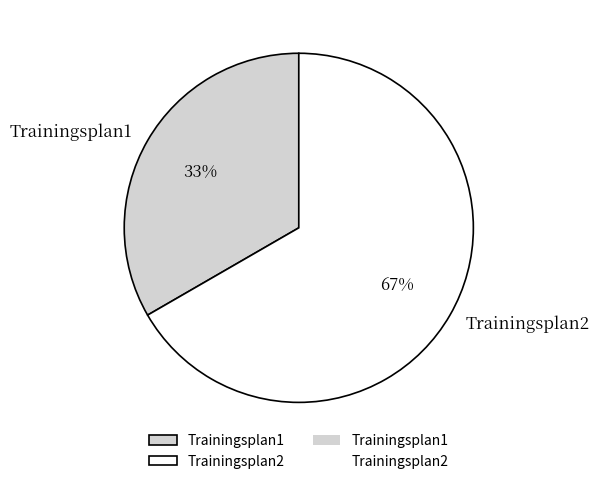

How many segments does this pie chart have?

2